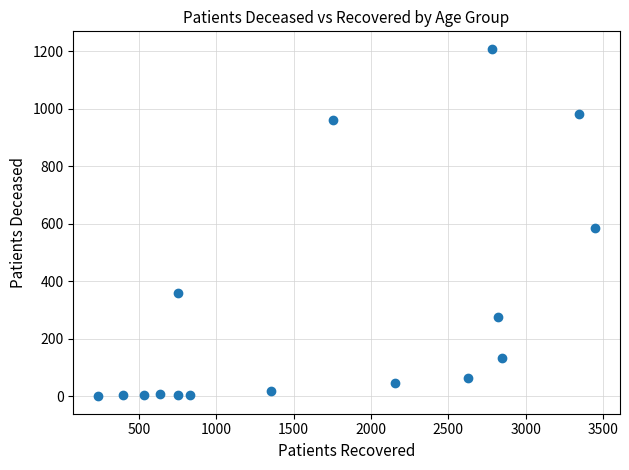

What Y value in the scatter plot is closest to 604?

584